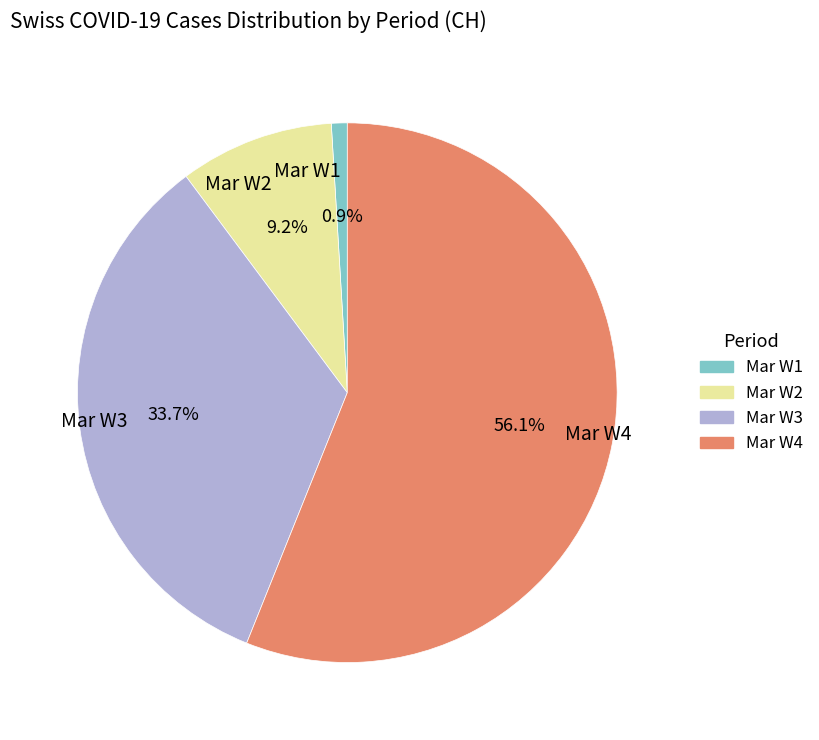

How many segments does this pie chart have?

4